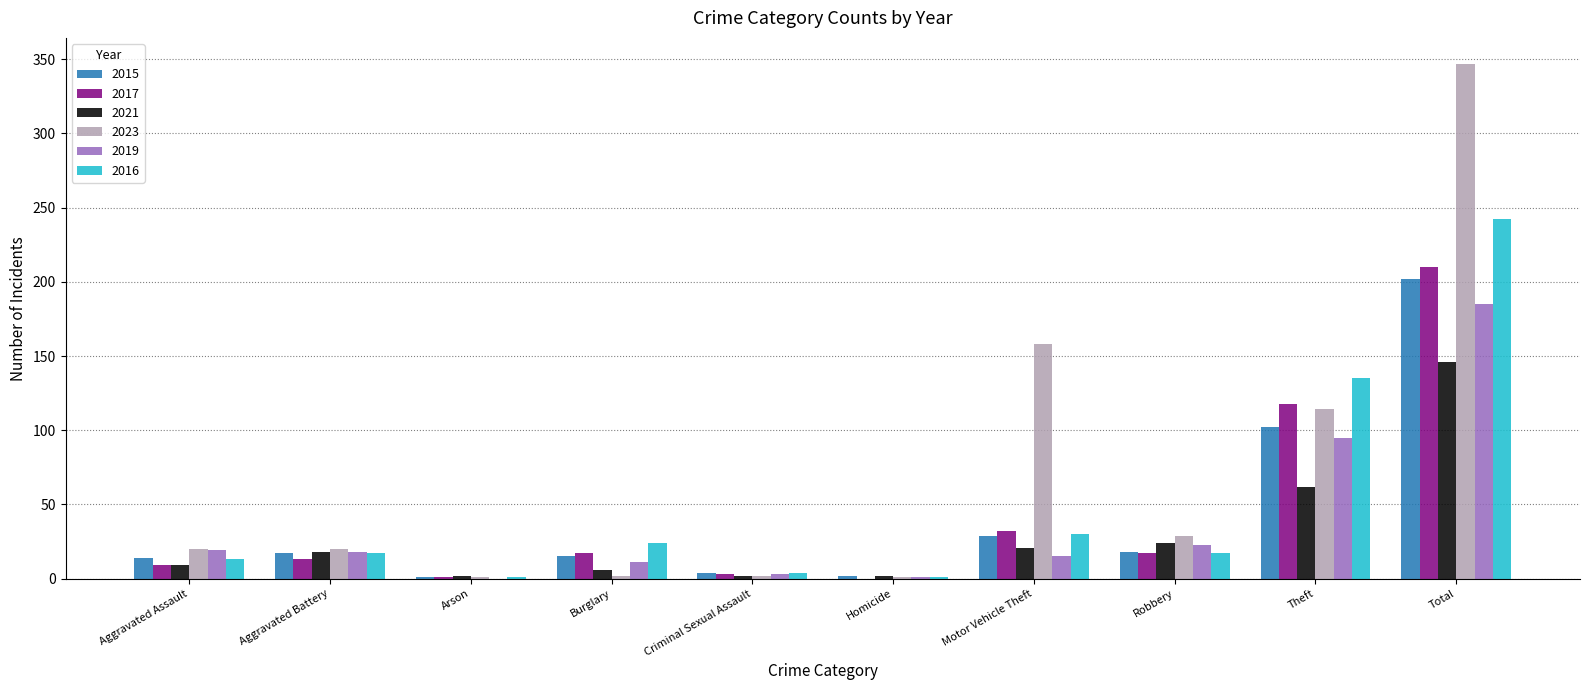

Which series has the largest total across all categories?

2023